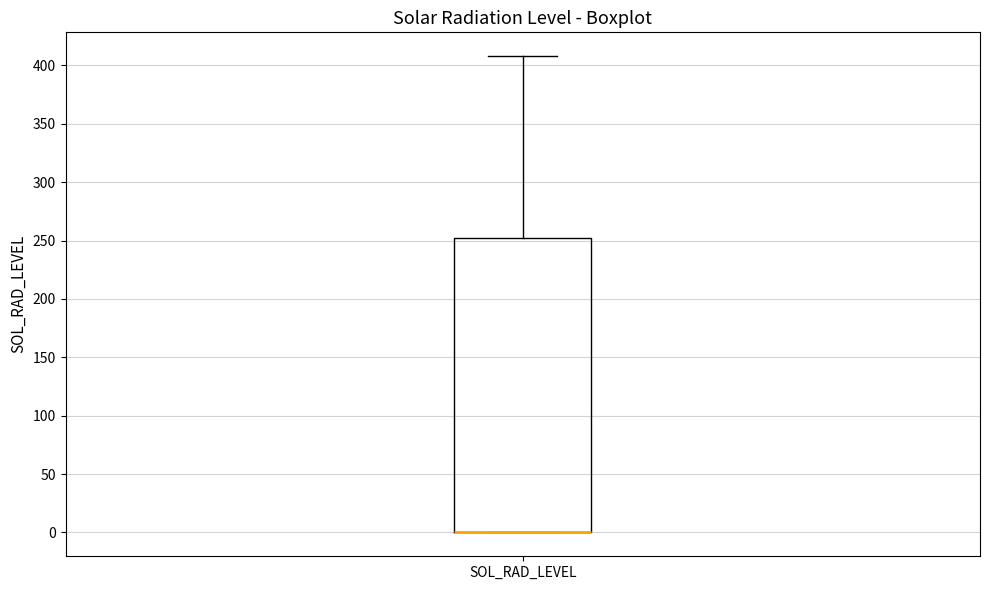

Transcribe this box plot: give where the median line is, the range the box spans, and where the two whiskers end, as read against the y-axis. The values are not printed on the chart, so give them approximately, as read against the axis.

median 0 (drawn on the box's lower edge), box 0 to 250, whiskers 0 to 410